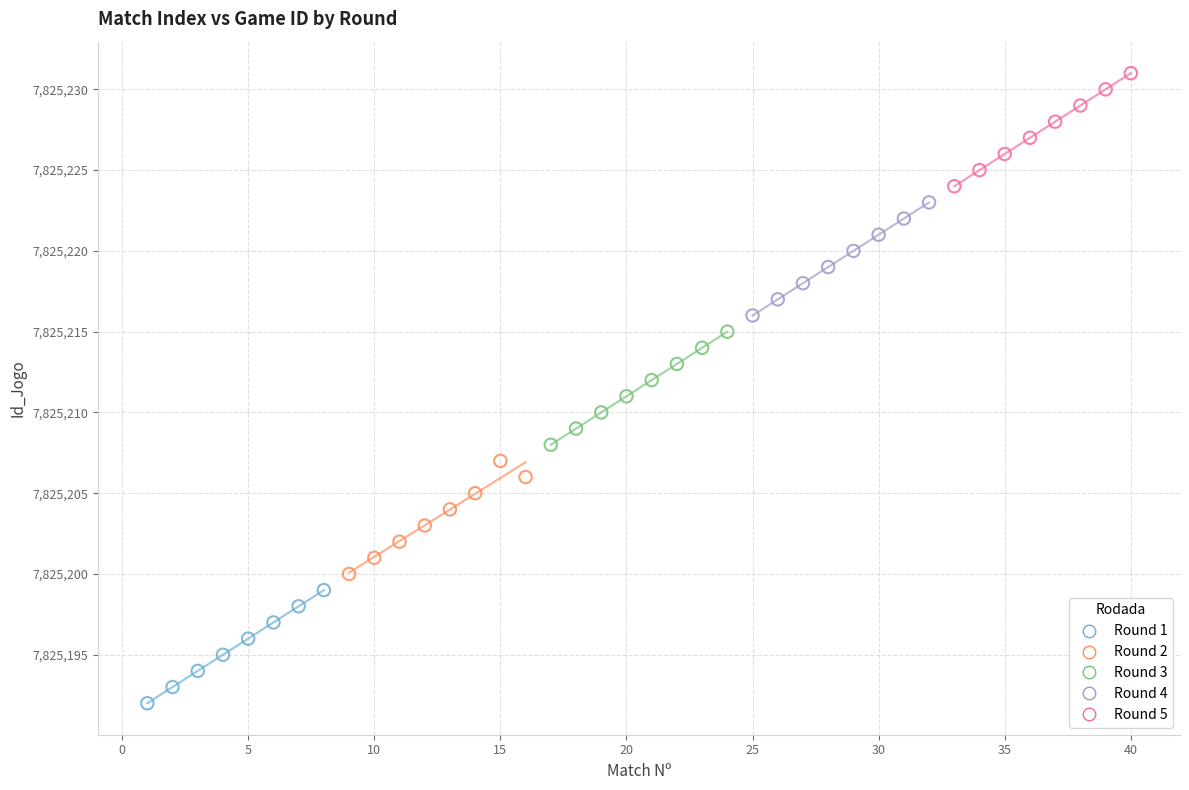

What are all the series names shown in the legend?

Round 1, Round 2, Round 3, Round 4, Round 5